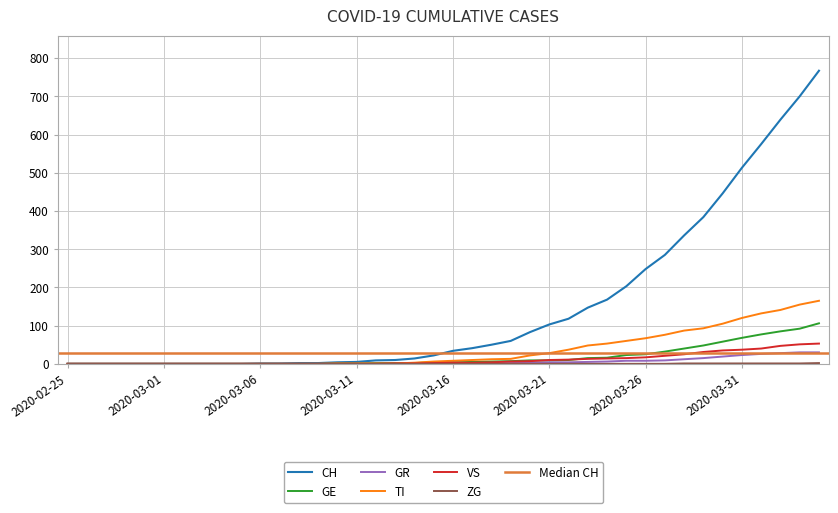

Between 2020-02-29 and 2020-03-24, which is larger?

2020-03-24